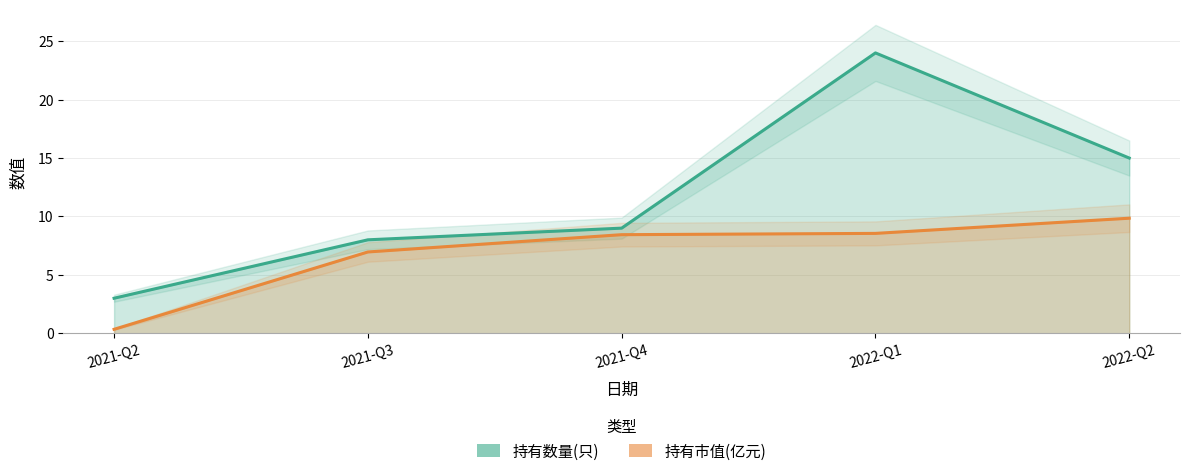

How many data points in 持有数量(只) are less than 9?

2